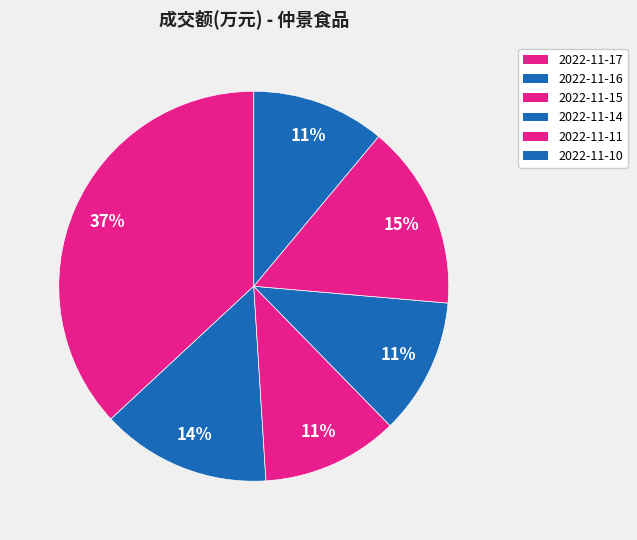

How many segments does this pie chart have?

6